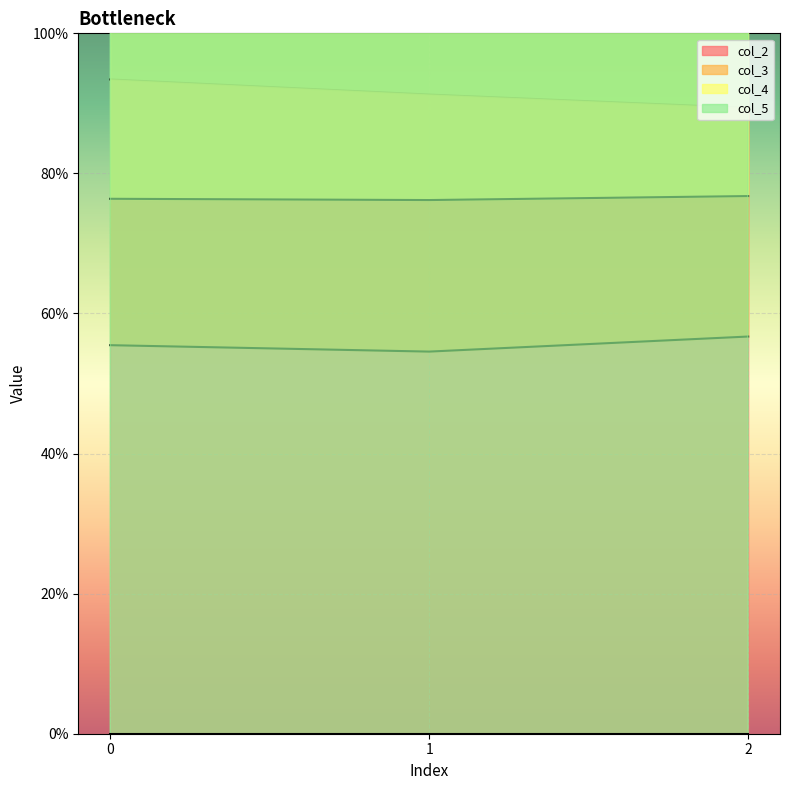

What is the smallest value displayed?

0.5